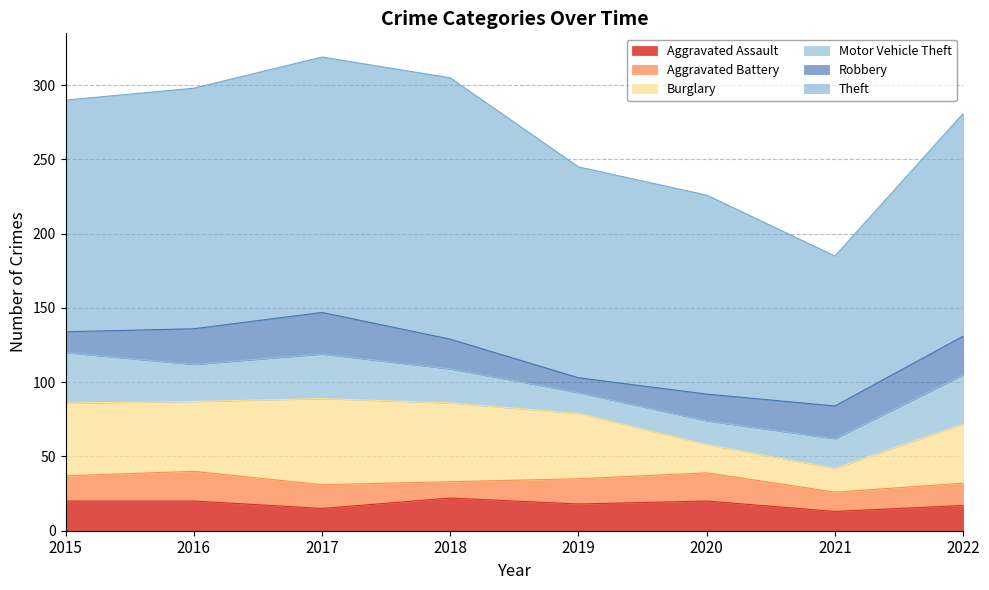

What is the difference between the maximum and minimum values in the Theft series?

75